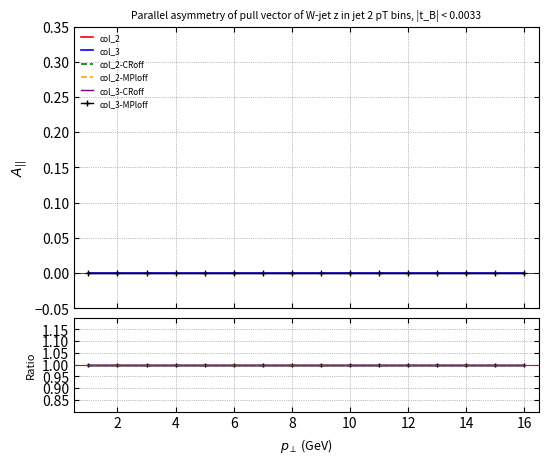

True or false: col_3 and col_2 cross at least once.

False